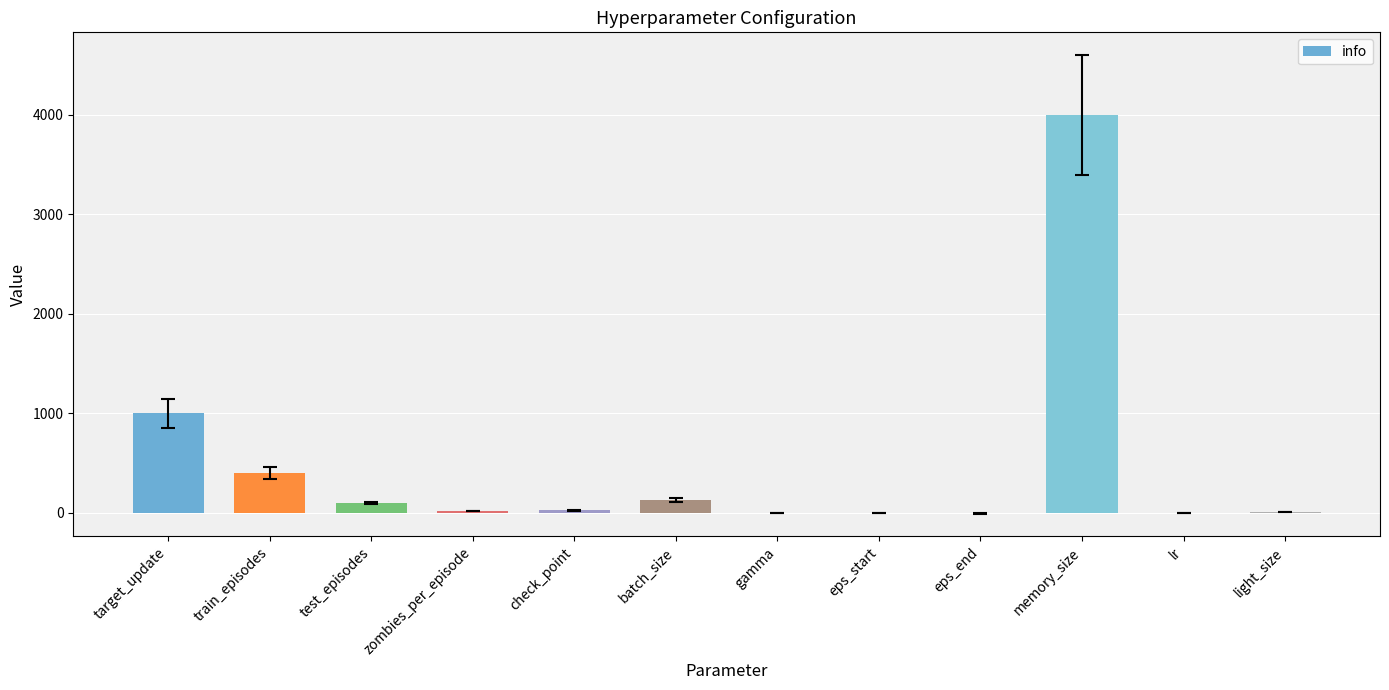

Where is the data nearest to the value 1997?

target_update